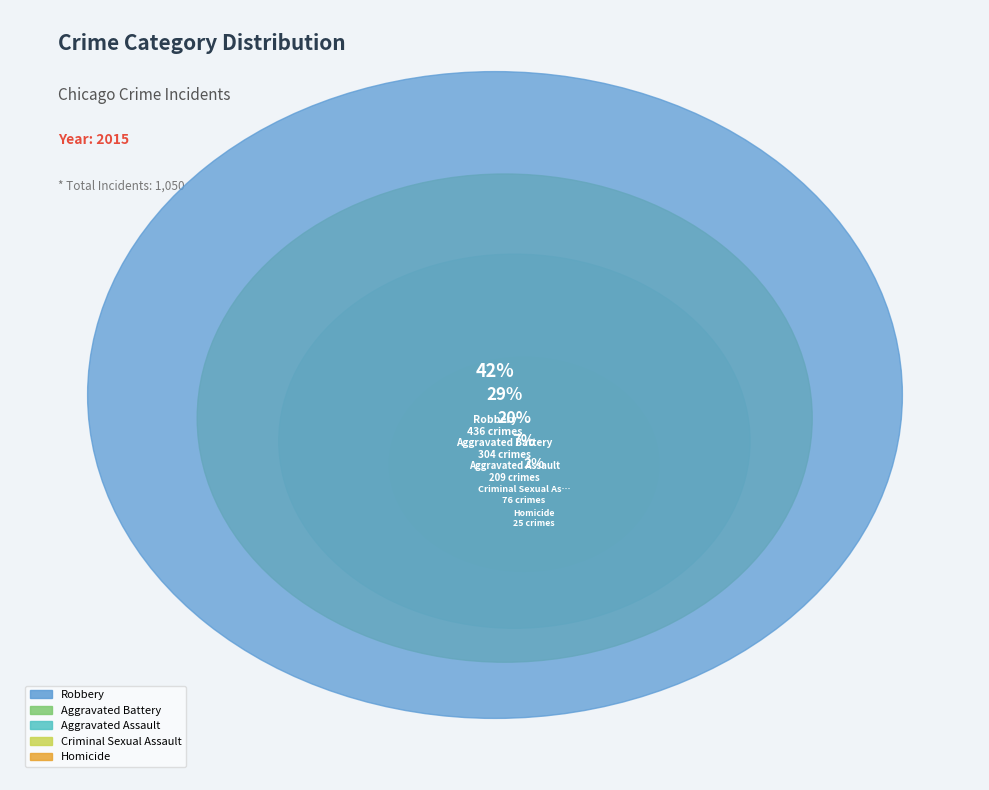

Is it true that Criminal Sexual Assault is 18% of the pie?

False